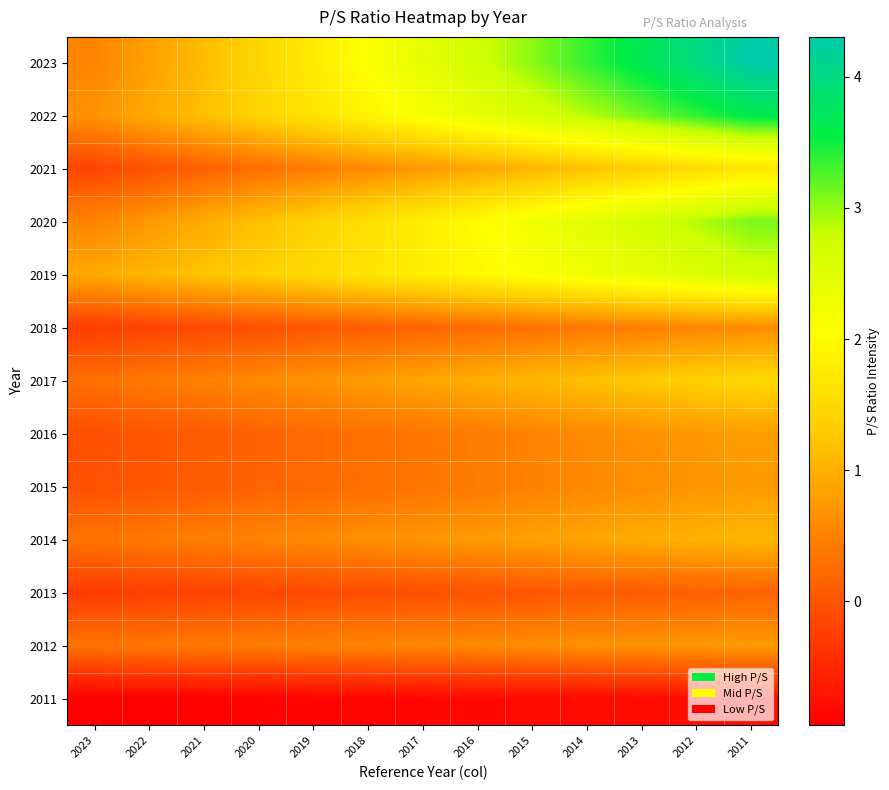

Reading left to right, transcribe all the data shown in this chart.

2023: 2023=0.5	2022=0.8	2021=1.1	2020=1.5	2019=1.8	2018=2.1	2017=2.4	2016=2.7	2015=3.0	2014=3.4	2013=3.7	2012=4.0	2011=4.3
2022: 2023=0.7	2022=0.9	2021=1.2	2020=1.4	2019=1.7	2018=1.9	2017=2.2	2016=2.4	2015=2.6	2014=2.9	2013=3.1	2012=3.4	2011=3.6
2021: 2023=-0.2	2022=-0.0	2021=0.1	2020=0.3	2019=0.4	2018=0.6	2017=0.7	2016=0.9	2015=1.1	2014=1.2	2013=1.4	2012=1.5	2011=1.7
2020: 2023=0.5	2022=0.7	2021=1.0	2020=1.2	2019=1.4	2018=1.6	2017=1.8	2016=2.0	2015=2.2	2014=2.5	2013=2.7	2012=2.9	2011=3.1
2019: 2023=0.9	2022=1.1	2021=1.2	2020=1.4	2019=1.5	2018=1.7	2017=1.8	2016=2.0	2015=2.1	2014=2.3	2013=2.4	2012=2.6	2011=2.7
2018: 2023=-0.3	2022=-0.2	2021=-0.1	2020=-0.1	2019=0.0	2018=0.1	2017=0.2	2016=0.2	2015=0.3	2014=0.4	2013=0.5	2012=0.5	2011=0.6
2017: 2023=0.3	2022=0.4	2021=0.5	2020=0.6	2019=0.7	2018=0.8	2017=0.9	2016=1.0	2015=1.1	2014=1.2	2013=1.3	2012=1.4	2011=1.5
2016: 2023=-0.1	2022=0.0	2021=0.1	2020=0.2	2019=0.2	2018=0.3	2017=0.4	2016=0.4	2015=0.5	2014=0.6	2013=0.7	2012=0.7	2011=0.8
2015: 2023=-0.0	2022=0.0	2021=0.1	2020=0.2	2019=0.2	2018=0.3	2017=0.4	2016=0.4	2015=0.5	2014=0.6	2013=0.6	2012=0.7	2011=0.8
2014: 2023=0.3	2022=0.4	2021=0.5	2020=0.5	2019=0.6	2018=0.6	2017=0.7	2016=0.8	2015=0.8	2014=0.9	2013=1.0	2012=1.0	2011=1.1
2013: 2023=-0.3	2022=-0.2	2021=-0.2	2020=-0.2	2019=-0.1	2018=-0.1	2017=-0.1	2016=-0.0	2015=0.0	2014=0.0	2013=0.1	2012=0.1	2011=0.2
2012: 2023=0.3	2022=0.4	2021=0.4	2020=0.4	2019=0.5	2018=0.5	2017=0.6	2016=0.6	2015=0.6	2014=0.7	2013=0.7	2012=0.7	2011=0.8
2011: 2023=-0.9	2022=-0.9	2021=-0.9	2020=-0.9	2019=-0.9	2018=-0.9	2017=-0.9	2016=-0.9	2015=-0.8	2014=-0.8	2013=-0.8	2012=-0.8	2011=-0.8